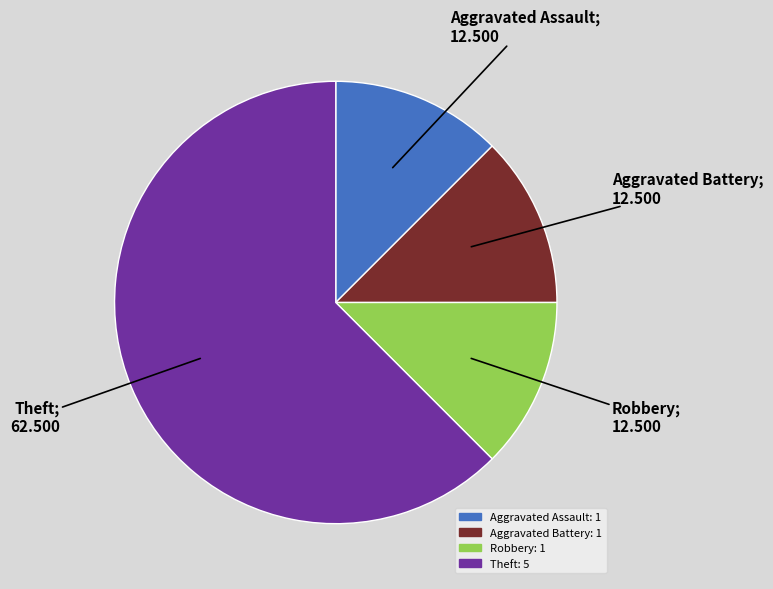

Is there a majority slice in this chart?

Yes